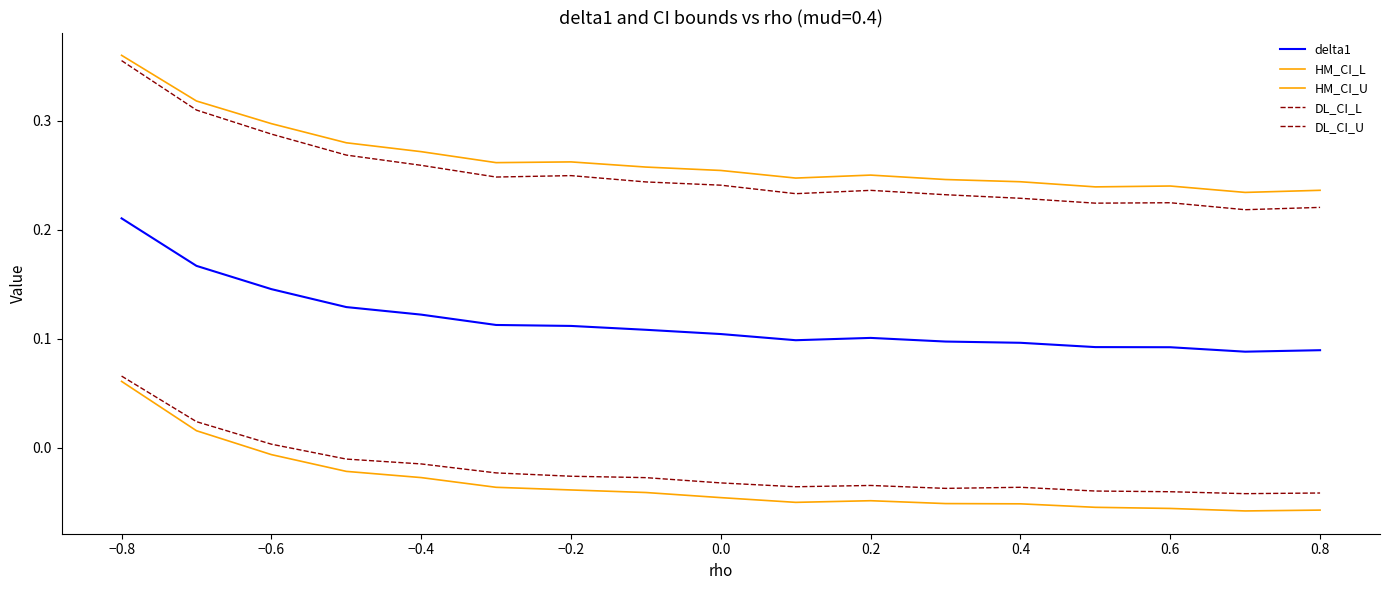

What is the minimum value shown in the chart?

-0.1